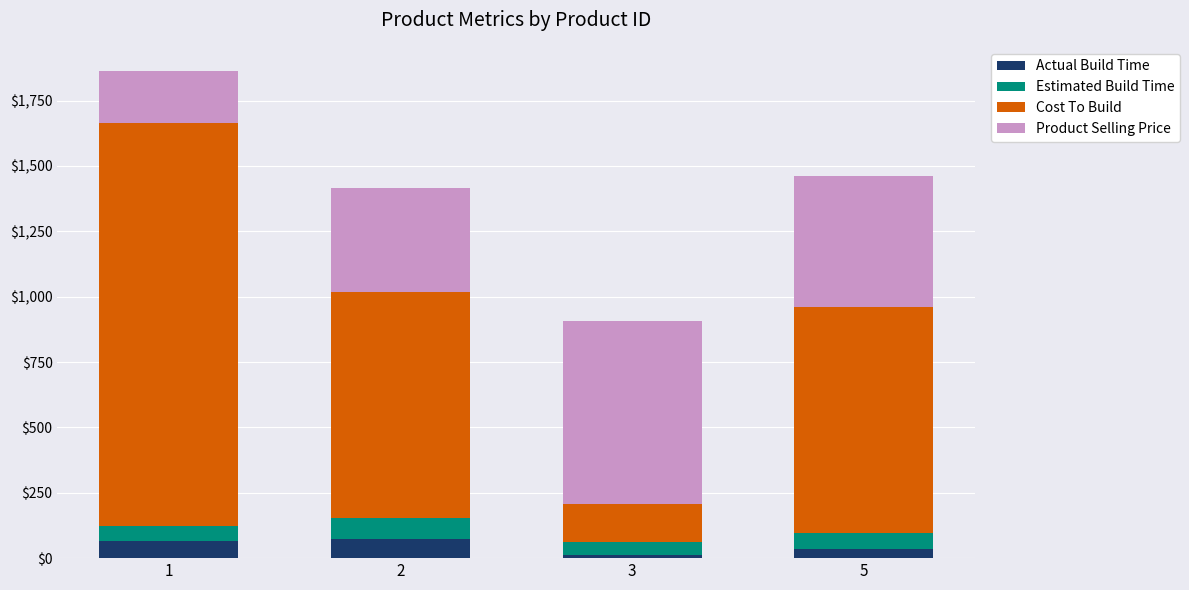

What is the difference between the second highest and minimum values in the Actual Build Time series?

52.0